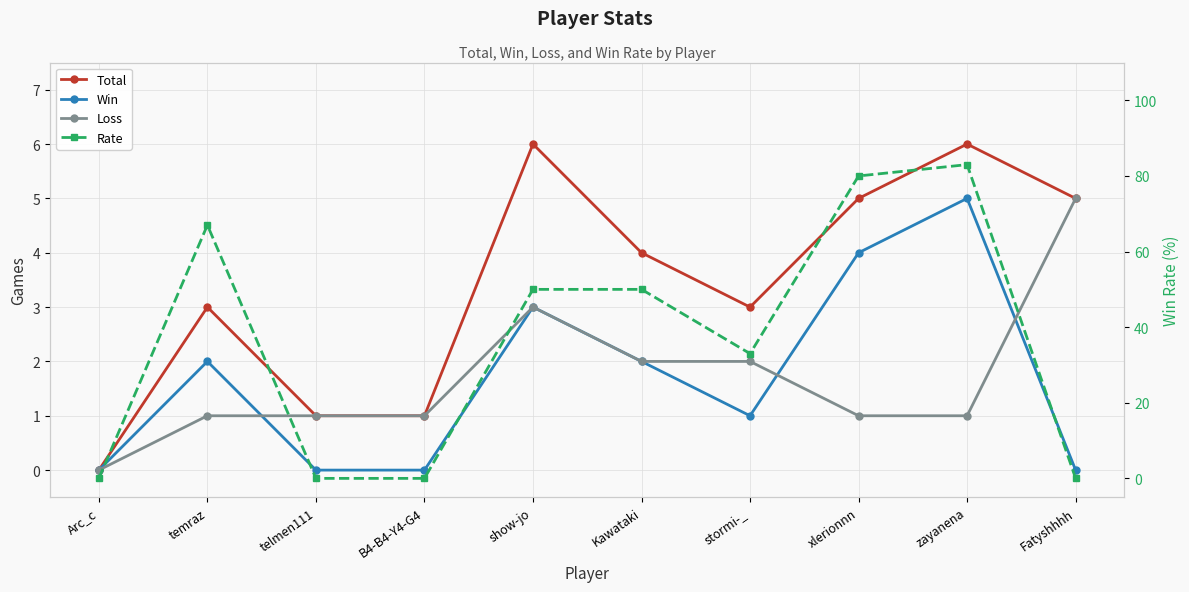

True or false: Loss has a value of 2 at temraz.

False